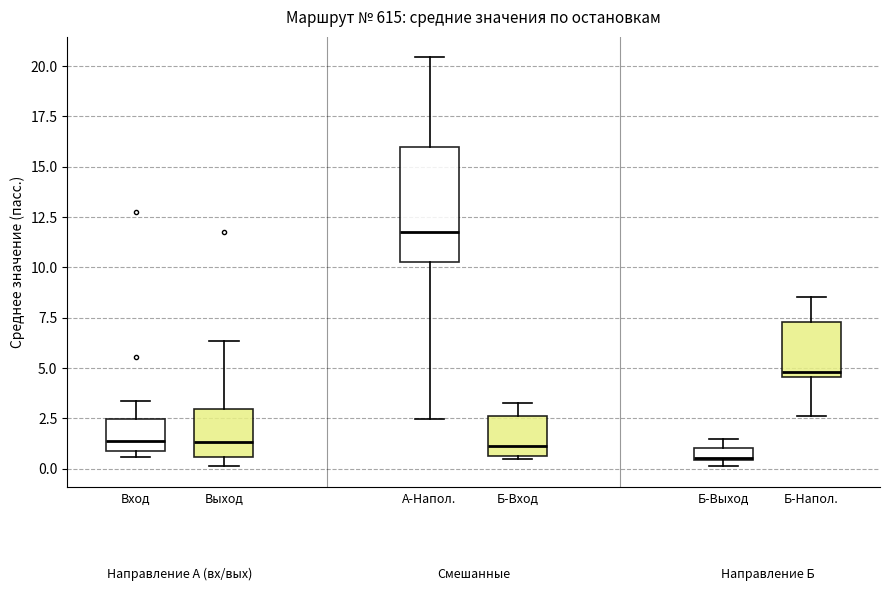

Comparing the boxes themselves (not the whiskers), which one is the tallest?

А-Напол.